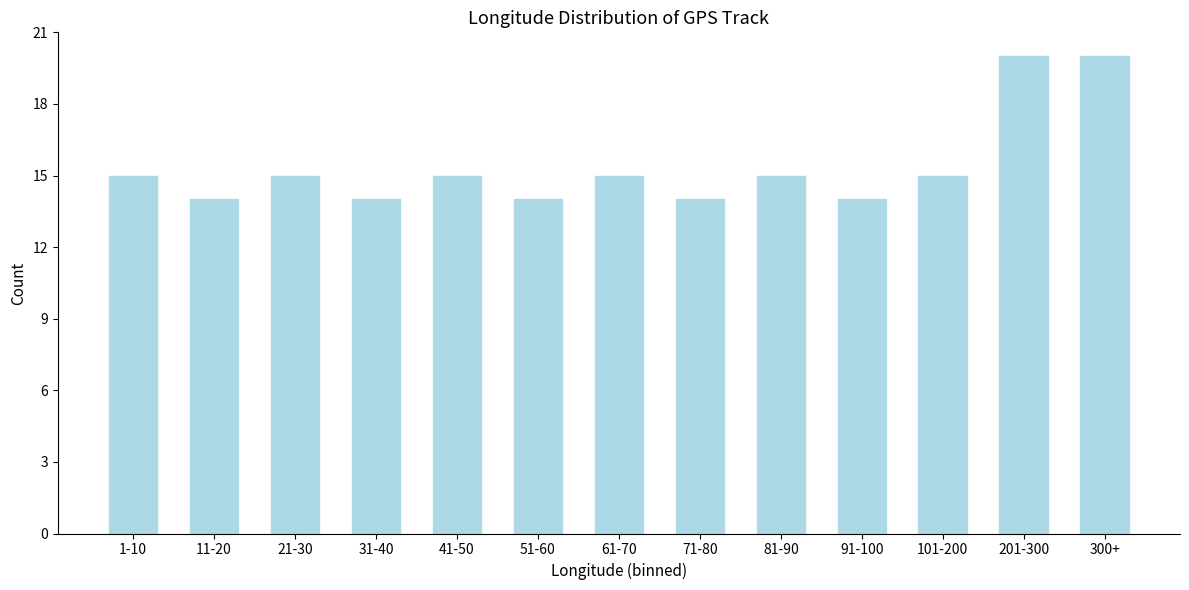

Reading left to right, what are all the values shown in this chart?

15	14	15	14	15	14	15	14	15	14	15	20	20